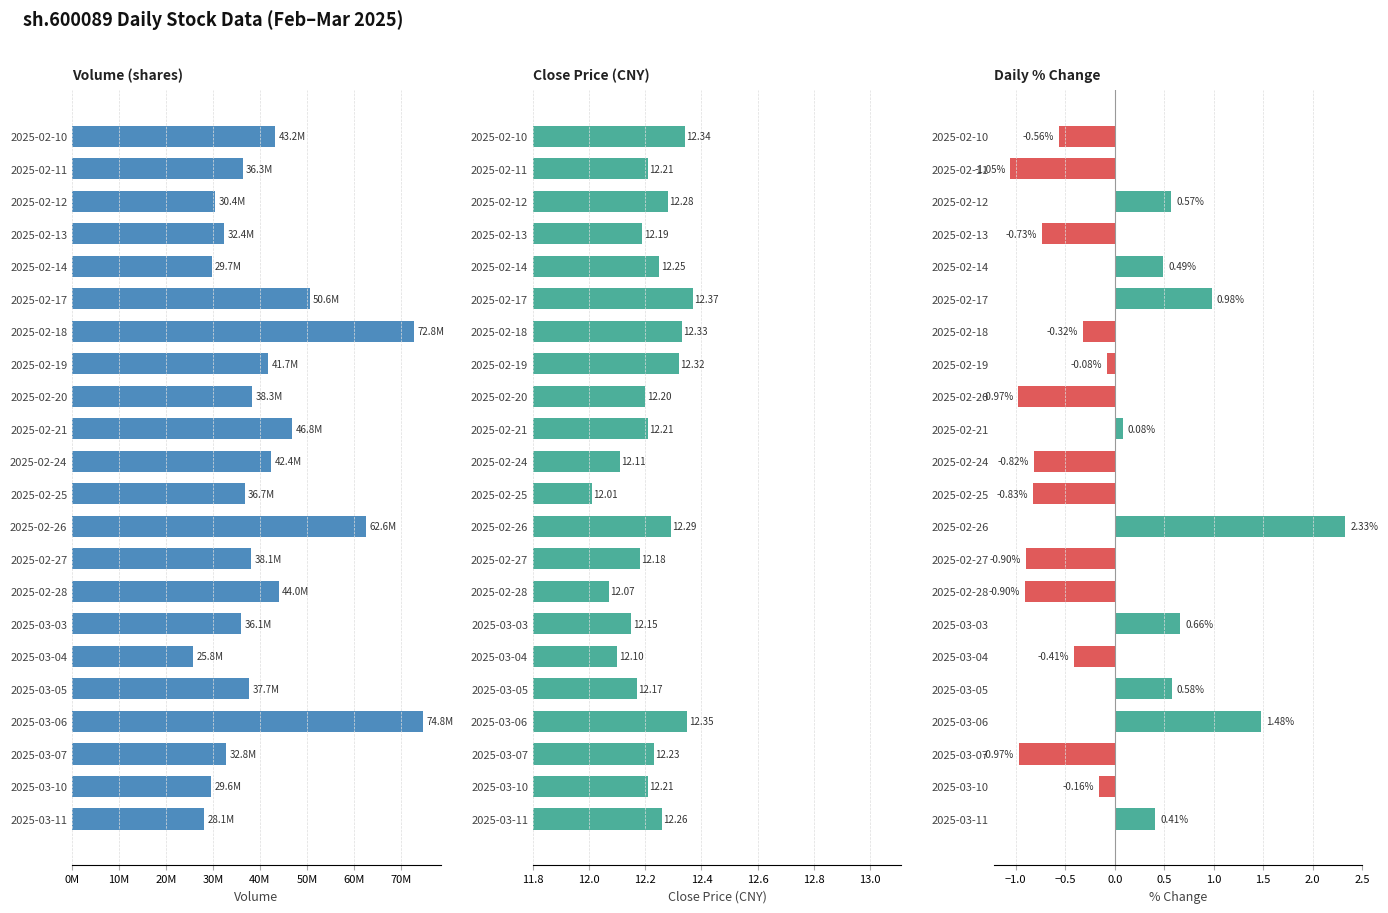

What is the sum of all close values?

268.8